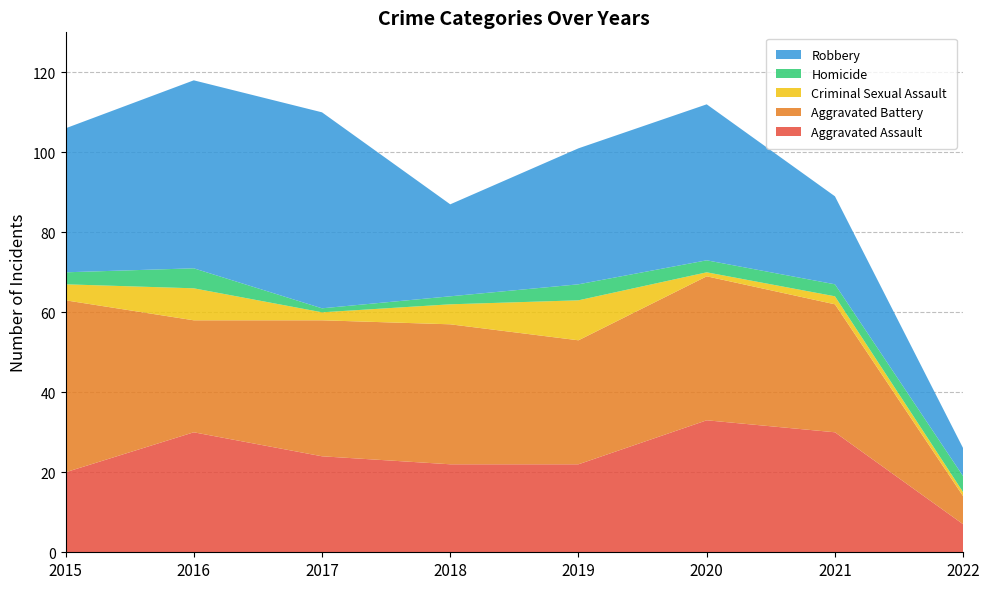

Reading left to right, transcribe all the data shown in this chart.

Aggravated Assault: 2015=20	2016=30	2017=24	2018=22	2019=22	2020=33	2021=30	2022=7
Aggravated Battery: 2015=43	2016=28	2017=34	2018=35	2019=31	2020=36	2021=32	2022=7
Criminal Sexual Assault: 2015=4	2016=8	2017=2	2018=5	2019=10	2020=1	2021=2	2022=1
Homicide: 2015=3	2016=5	2017=1	2018=2	2019=4	2020=3	2021=3	2022=4
Robbery: 2015=36	2016=47	2017=49	2018=23	2019=34	2020=39	2021=22	2022=7